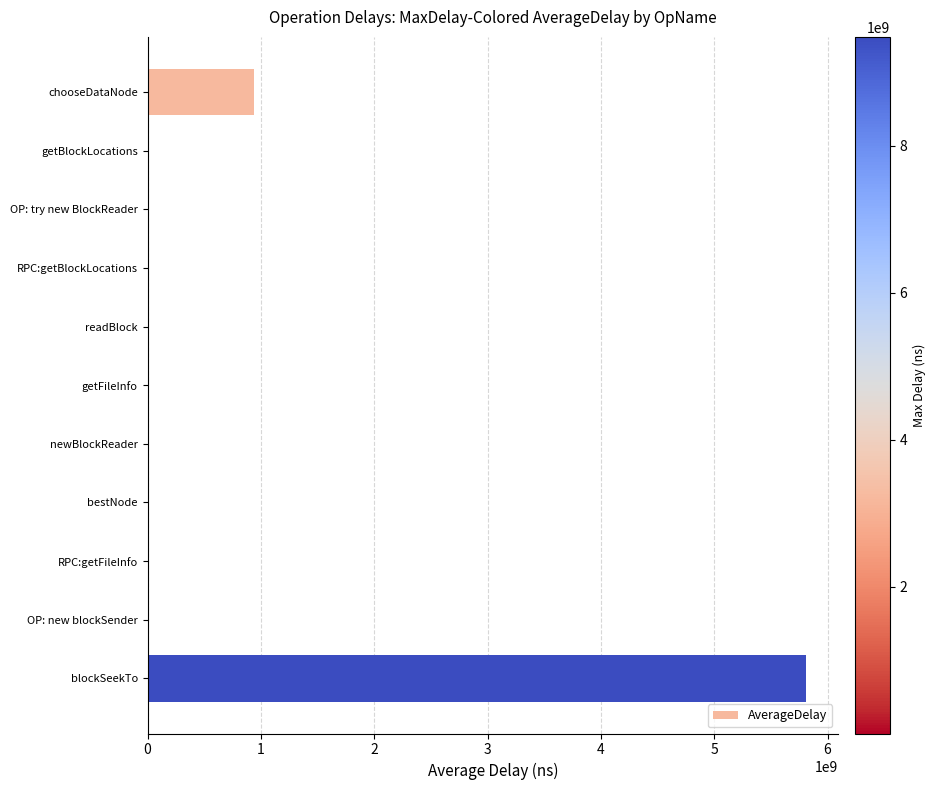

At which label is the value closest to 2903078317?

chooseDataNode